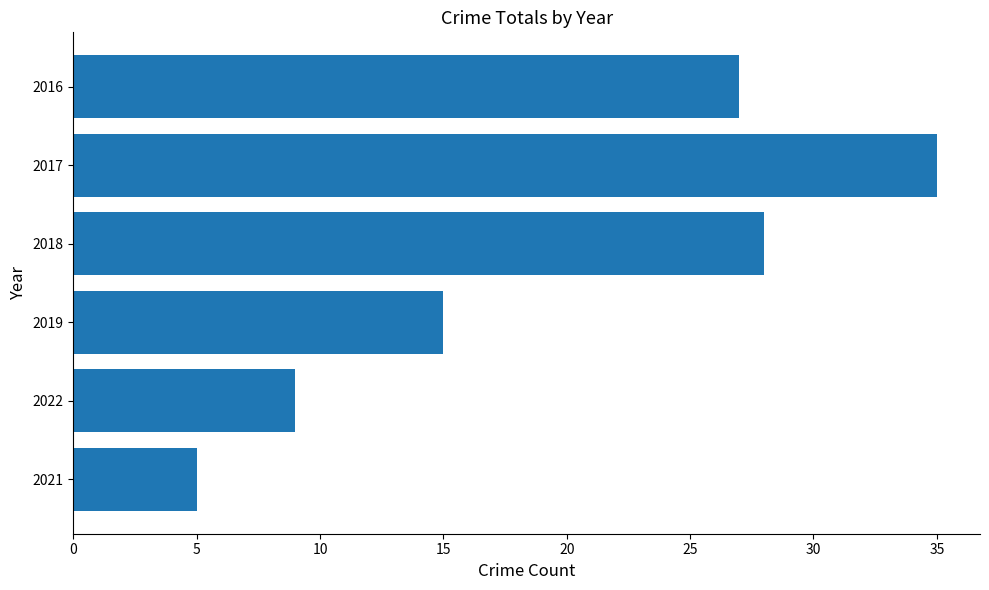

What is the minimum value shown in the chart?

5